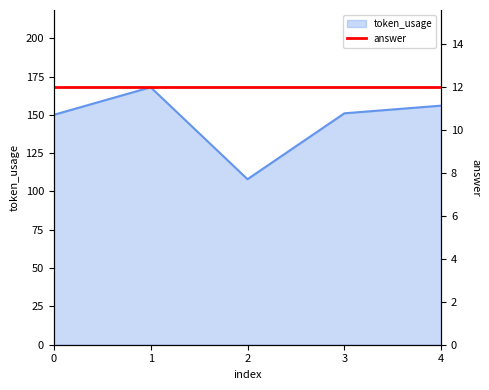

Reading right to left, what are all the values shown in this chart?

4=156	3=151	2=108	1=168	0=150